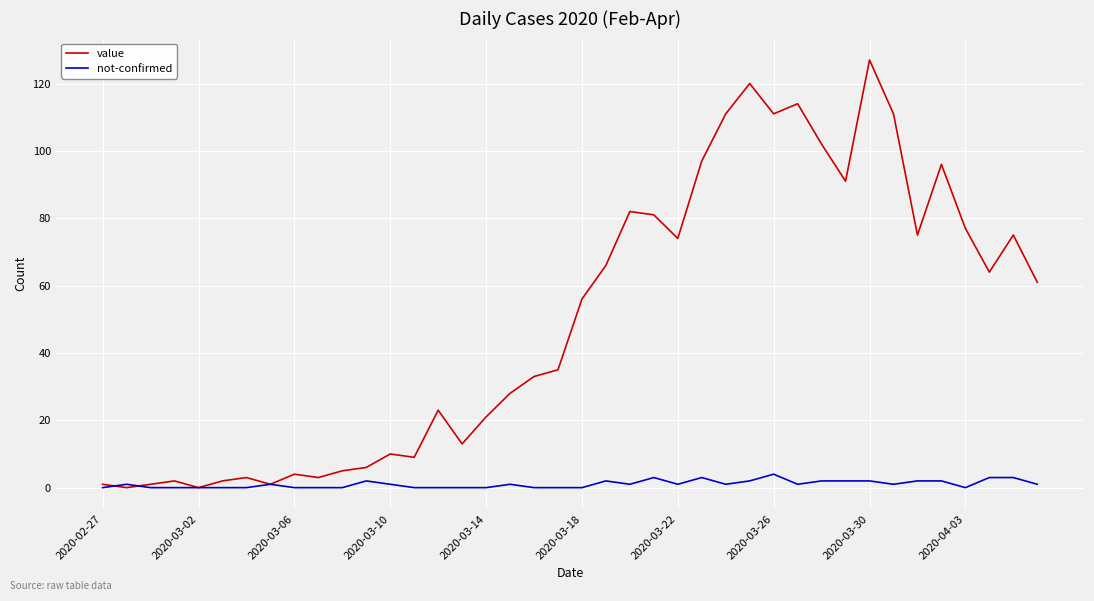

What is the highest value of the not-confirmed series?

4